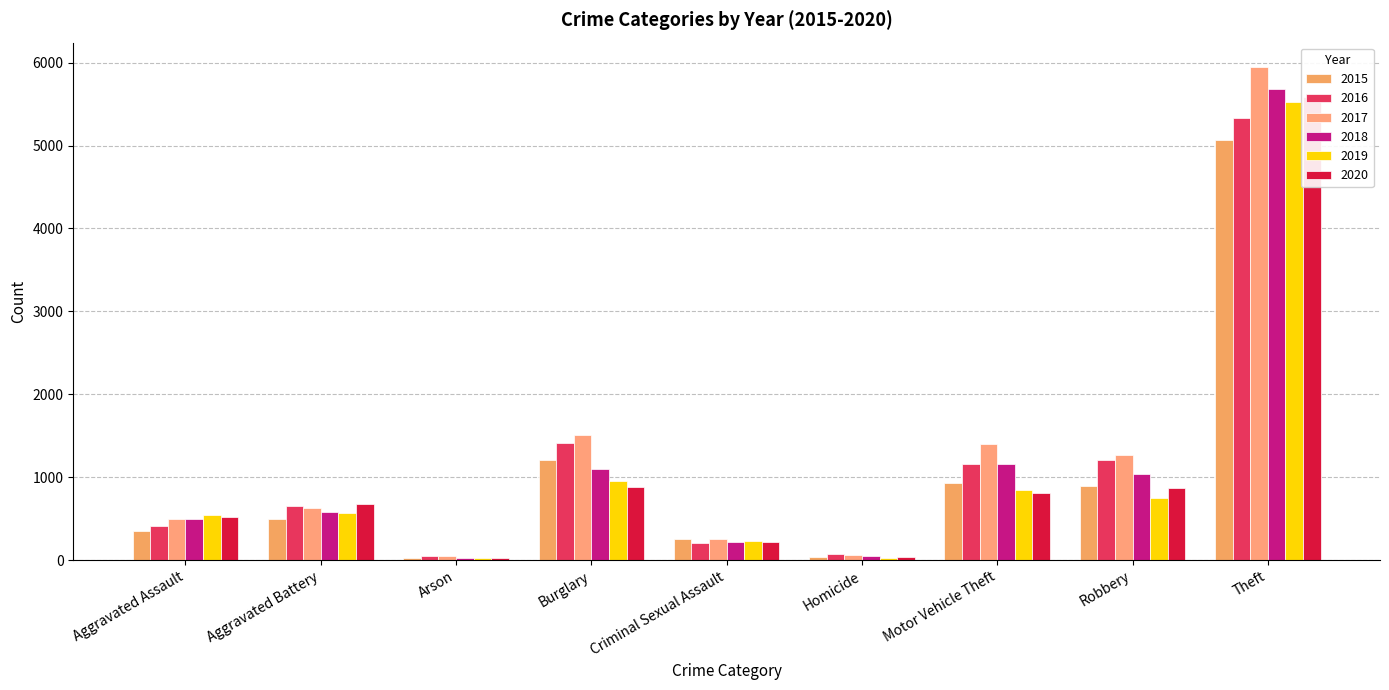

What is the sum of the 2019 values at Homicide and Aggravated Battery?

603